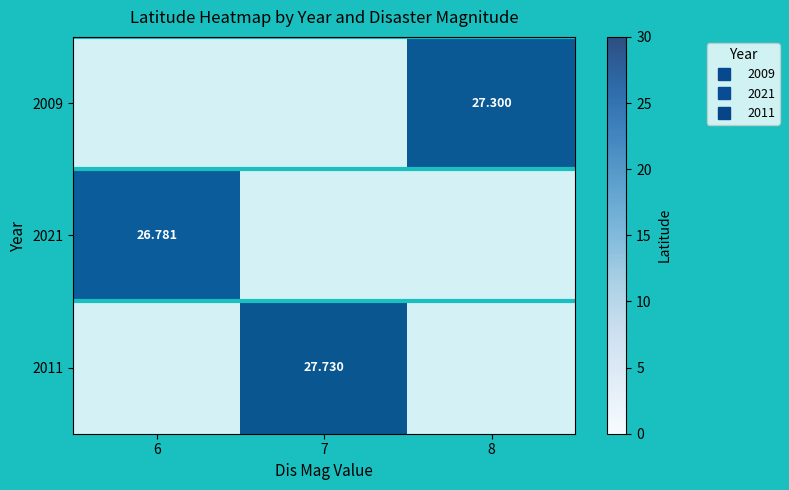

What is the difference between the maximum and minimum values in the 2021 series?

26.8